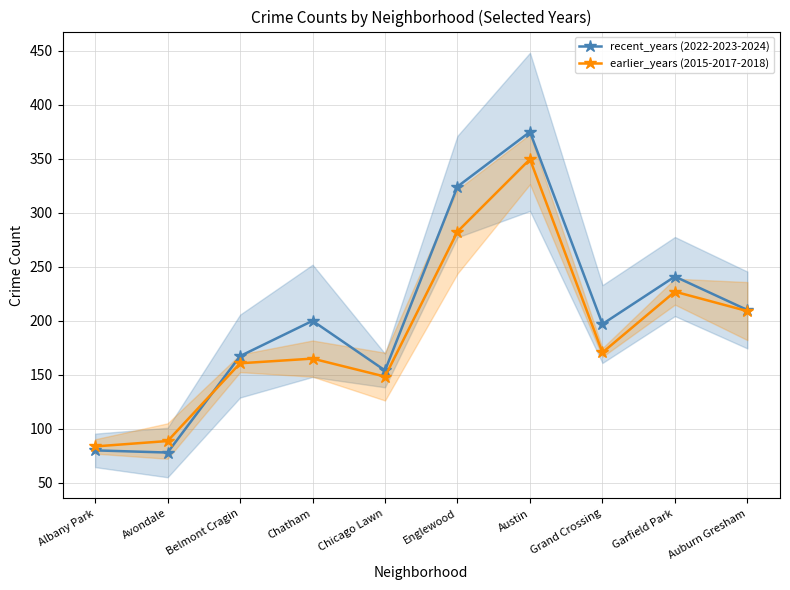

What is the label of the 8th point from the right?

Belmont Cragin